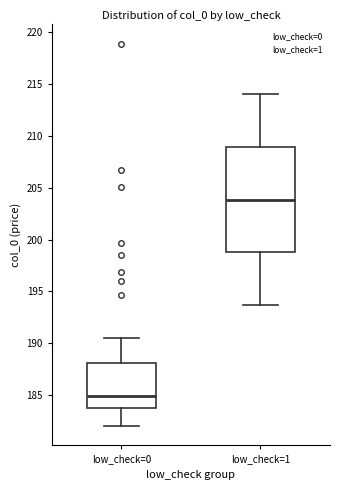

Which box is the tallest, from its lower edge to its upper edge?

low_check=1